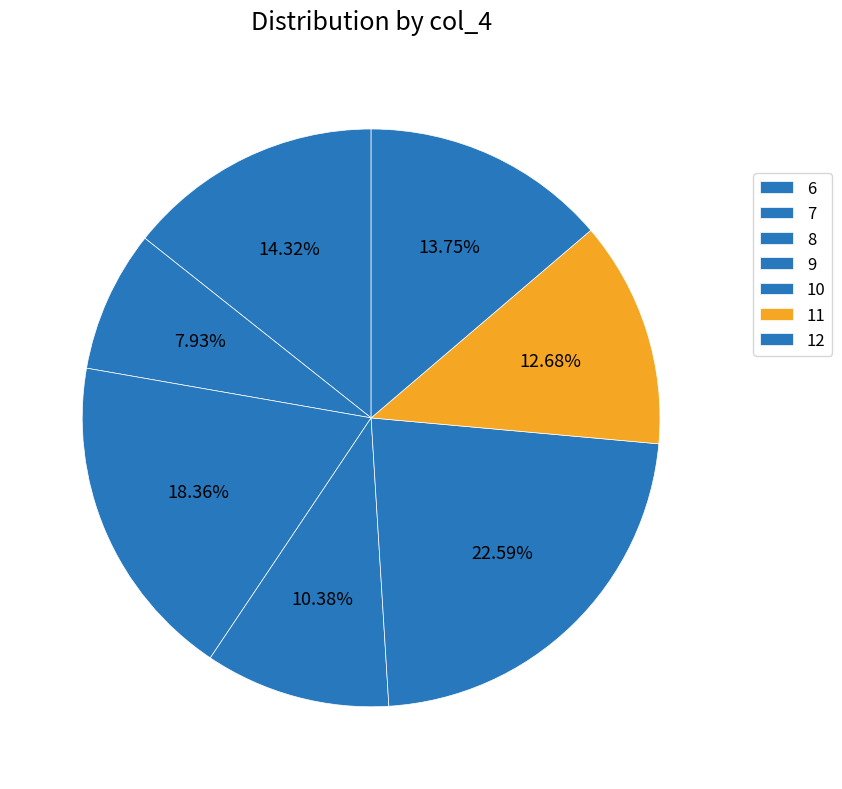

Rank the categories by value from highest to lowest.

12, 11, 10, 9, 8, 7, 6